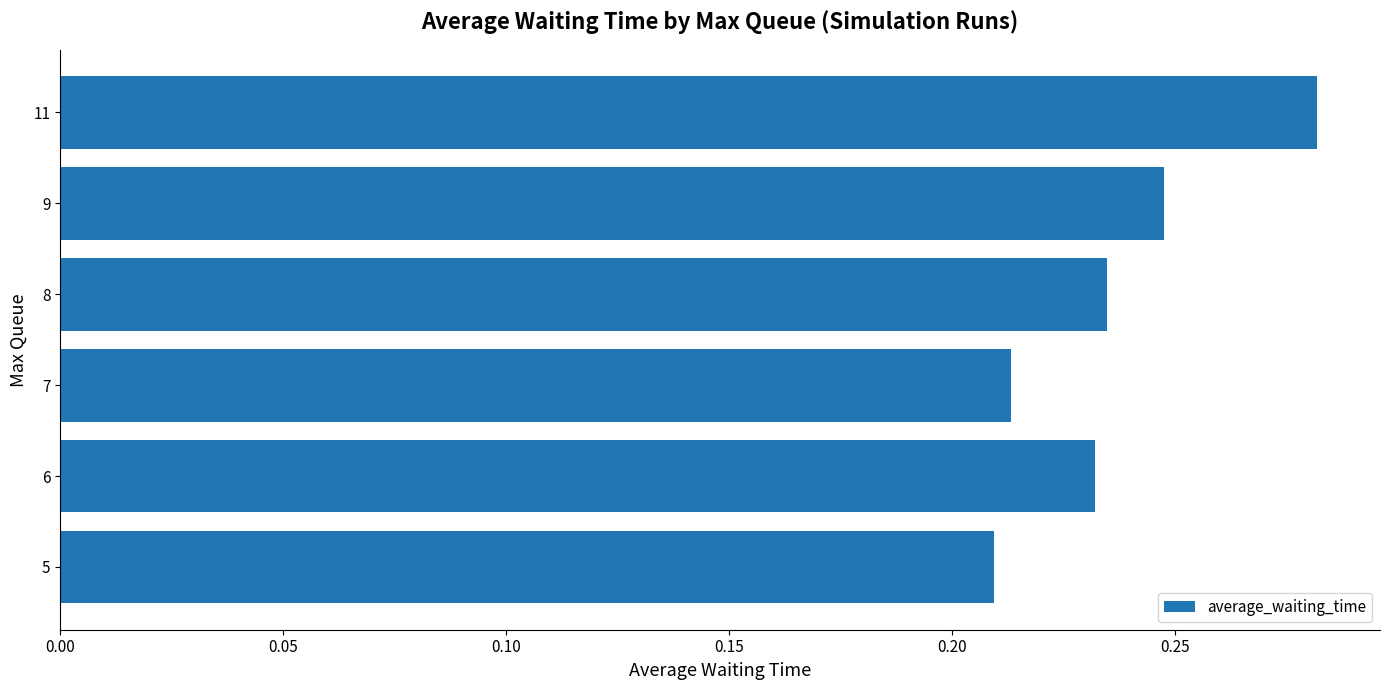

Rank the categories by value from highest to lowest.

11, 9, 8, 6, 7, 5